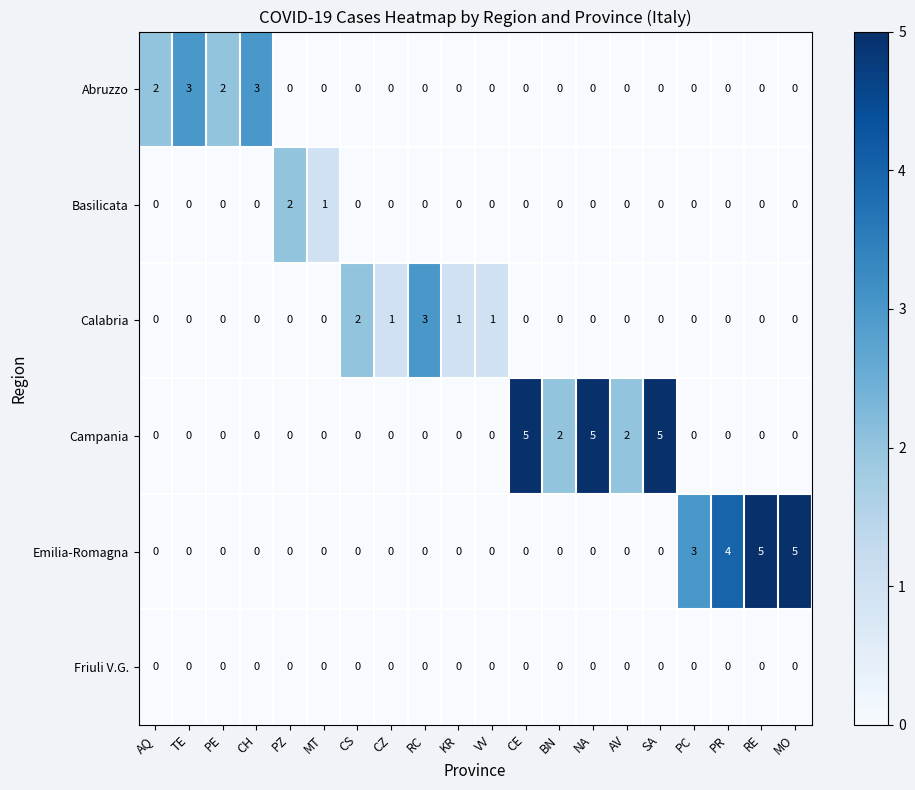

What is the total value across all series at VV?

1